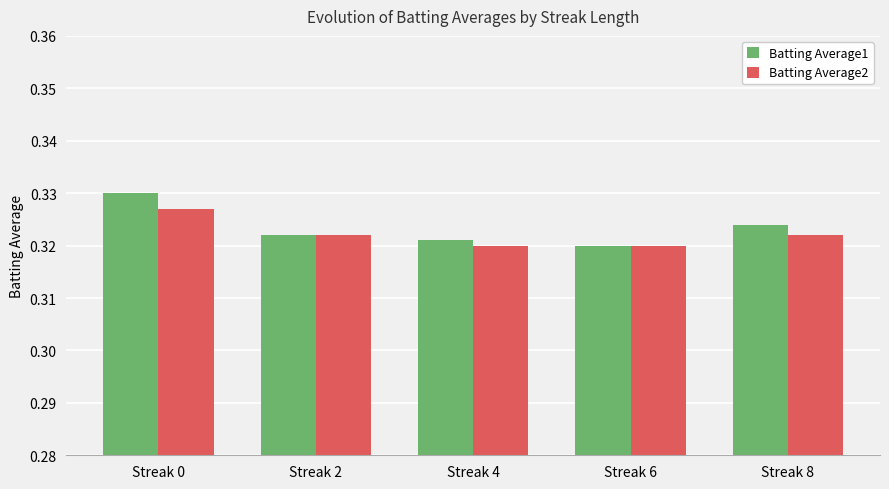

What are all the series names shown in the legend?

Batting Average1, Batting Average2